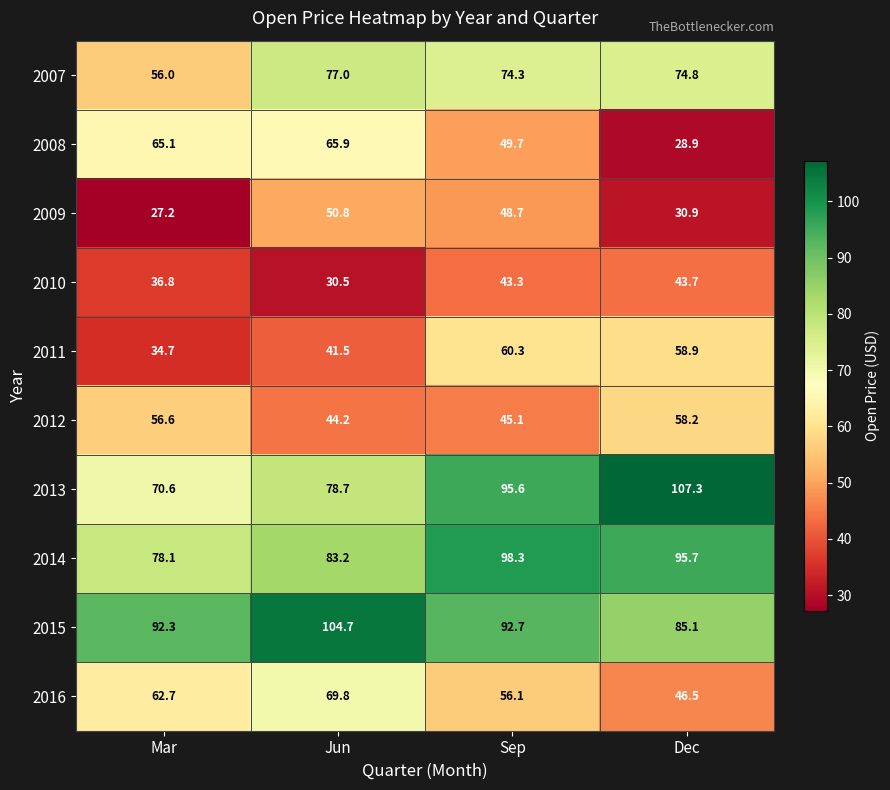

How many series are shown in this chart?

10